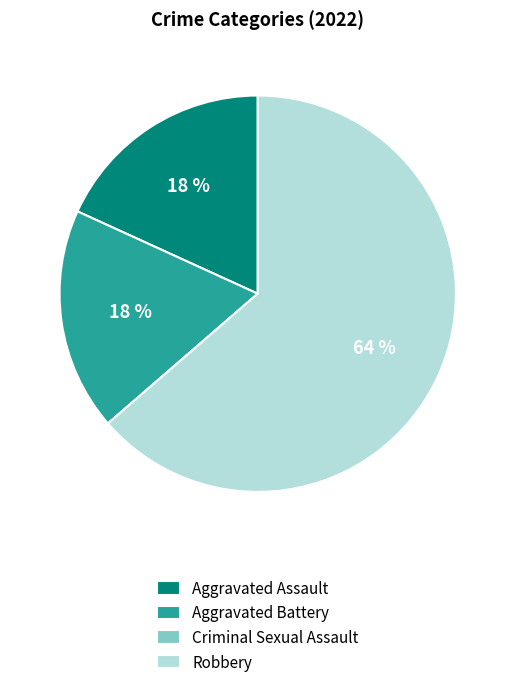

To the nearest percent, what percentage of the pie is Robbery?

64%